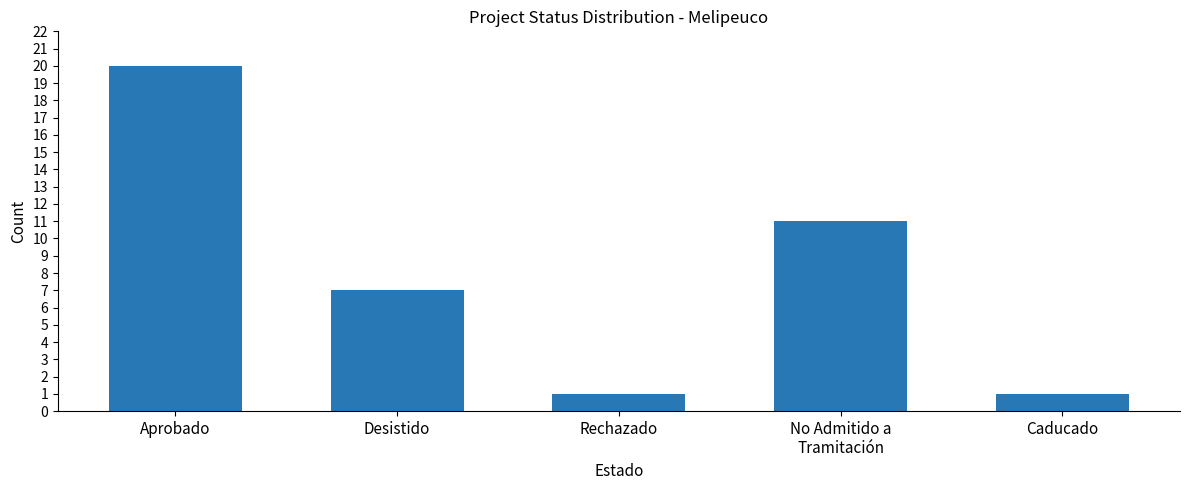

Does the chart contain any negative values?

No